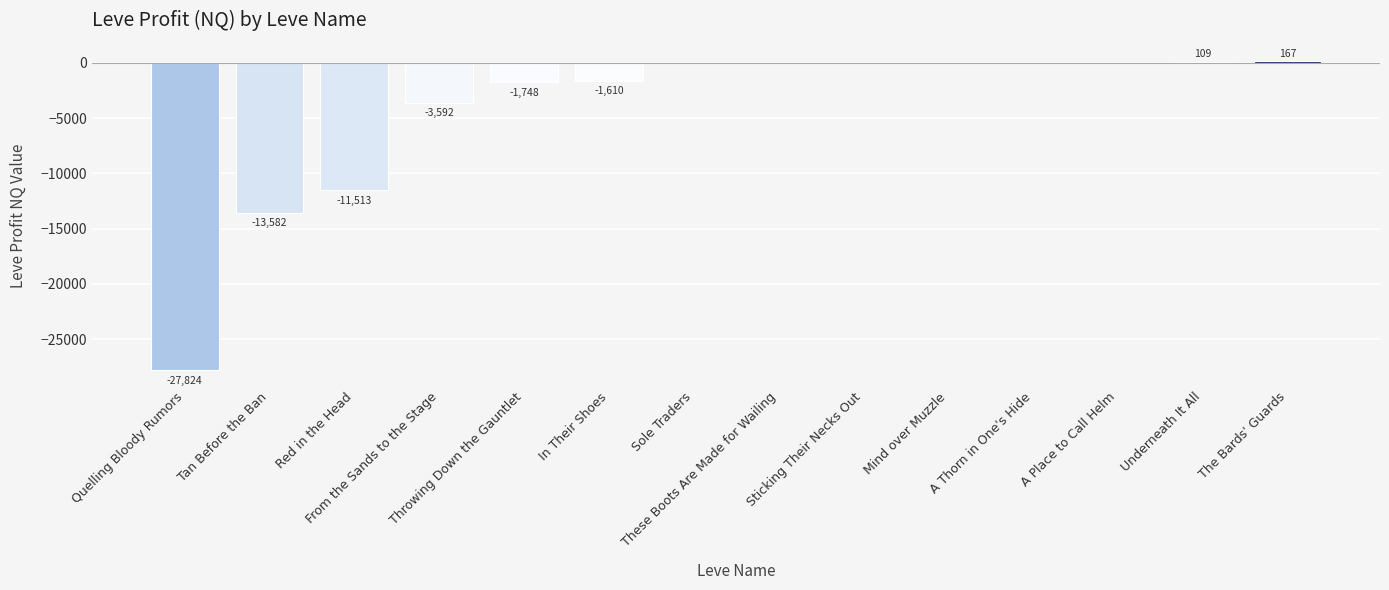

What is the maximum value shown in the chart?

167.0